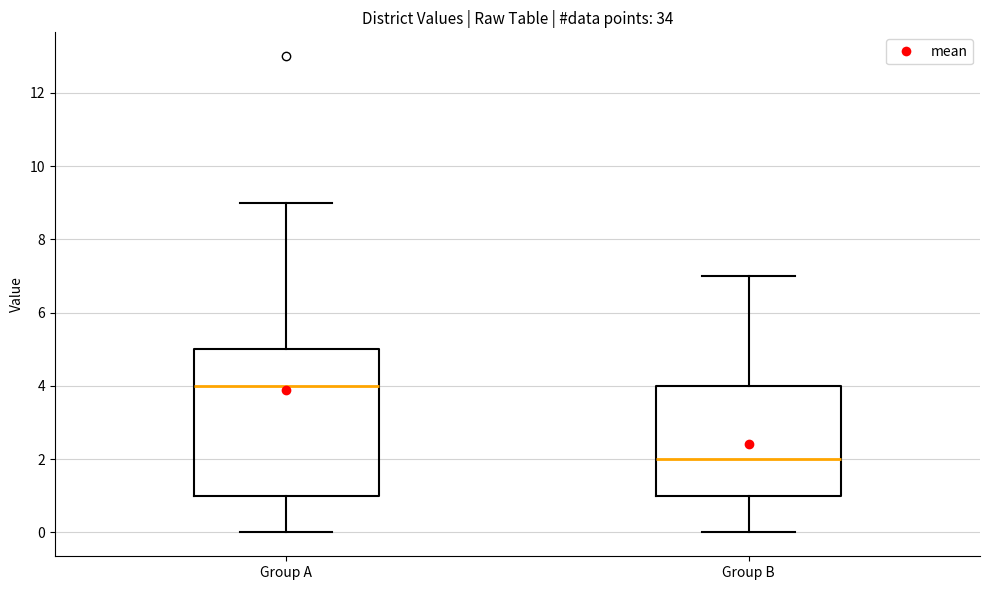

Which box has the highest median line?

Group A